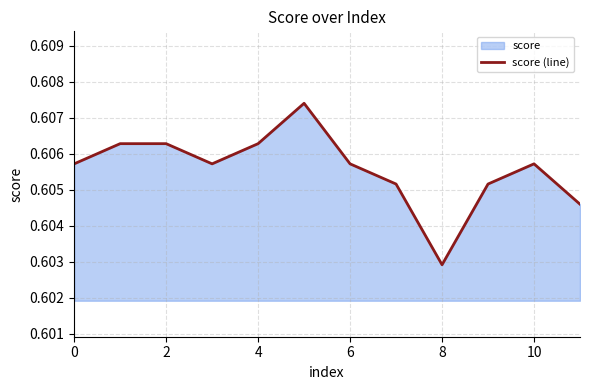

At which category does the chart reach its minimum across all series?

8